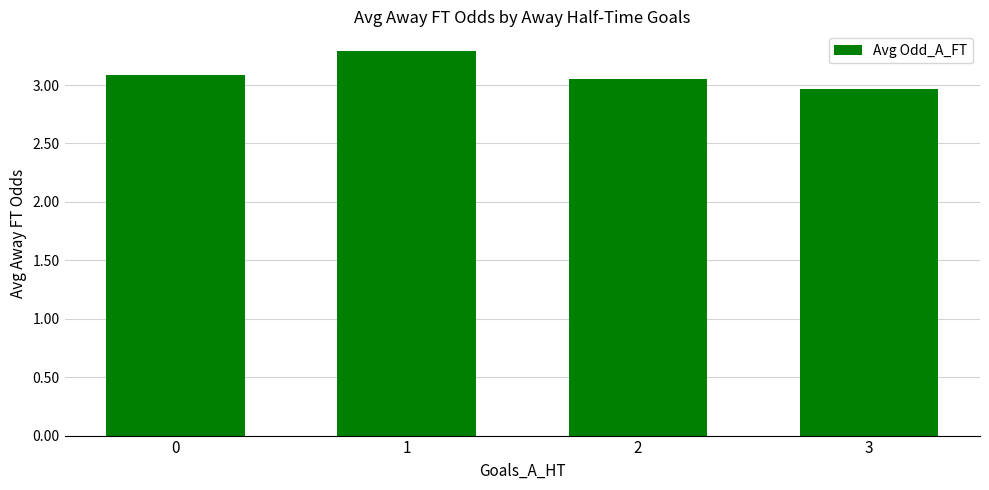

The chart shows a value of 3.3 at 1. True or false?

True